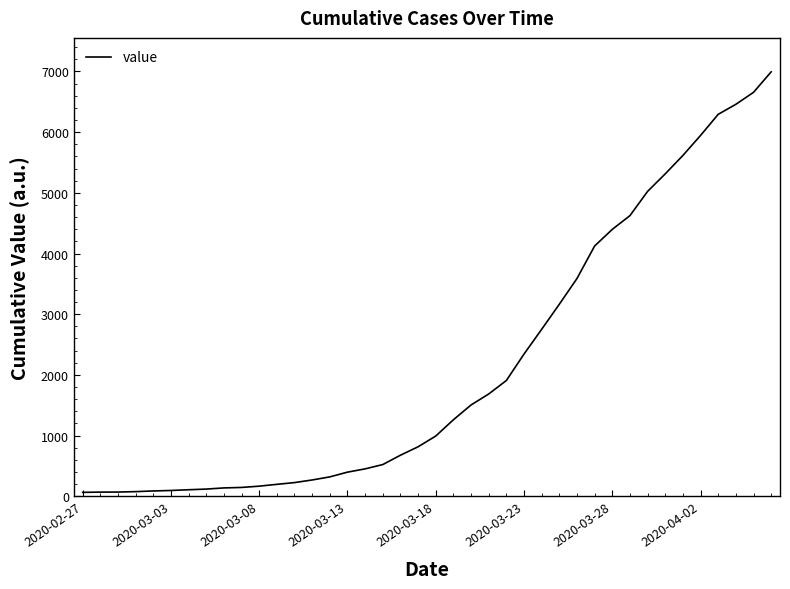

What is the maximum value shown in the chart?

6994